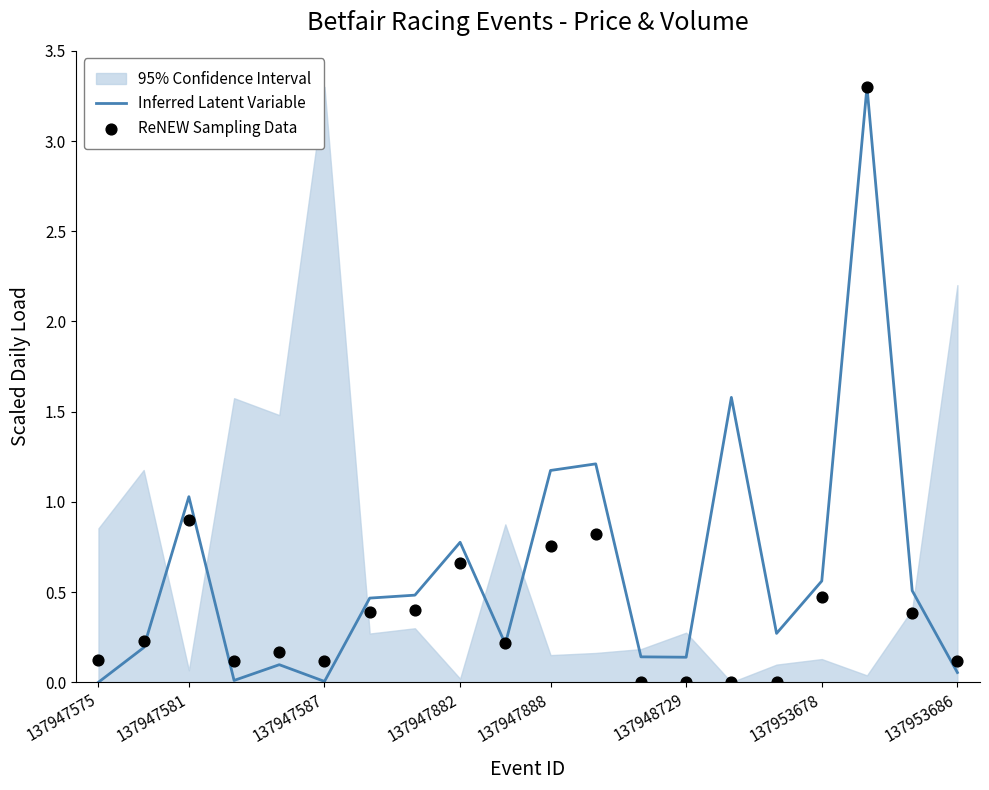

At how many categories does at least one series exceed 0?

20